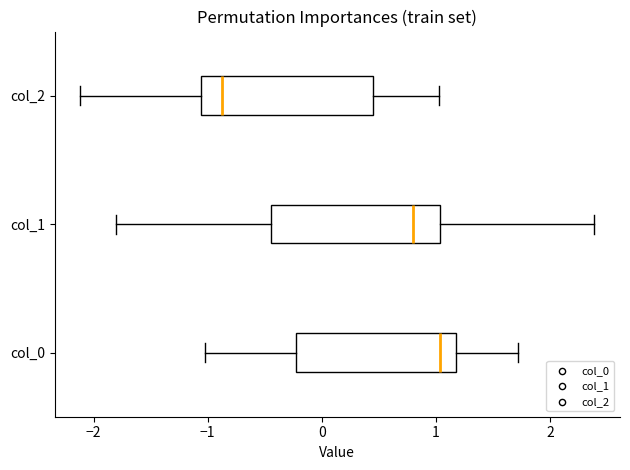

Reading bottom to top, read every box against the x-axis: the position of its median line, the range the box covers, and the ends of its whiskers. The values are not printed on the chart, so give them approximately, as read against the axis.

col_0: median 1.0, box -0.2 to 1.2, whiskers -1.0 to 1.7
col_1: median 0.8, box -0.4 to 1.0, whiskers -1.8 to 2.4
col_2: median -0.9, box -1.1 to 0.4, whiskers -2.1 to 1.0